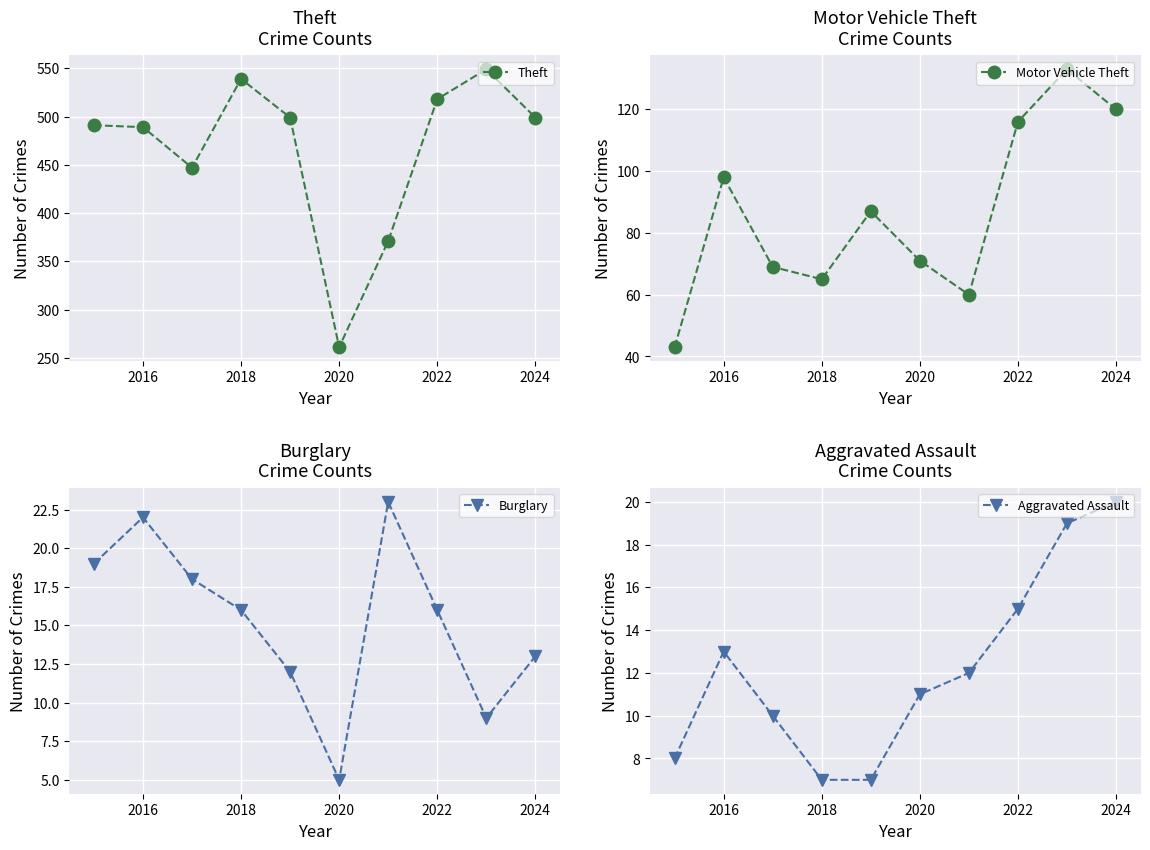

The value of Motor Vehicle Theft at 2022 is 68. True or false?

False